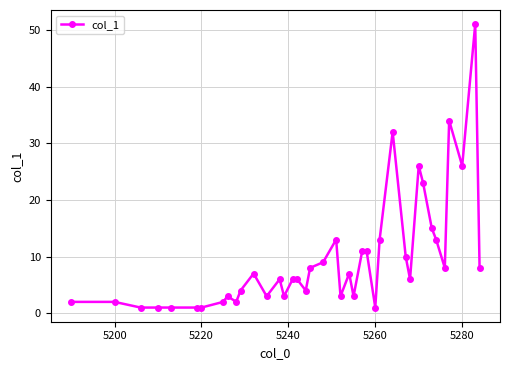

True or false: there are more than 2 points higher than both neighbors.

True